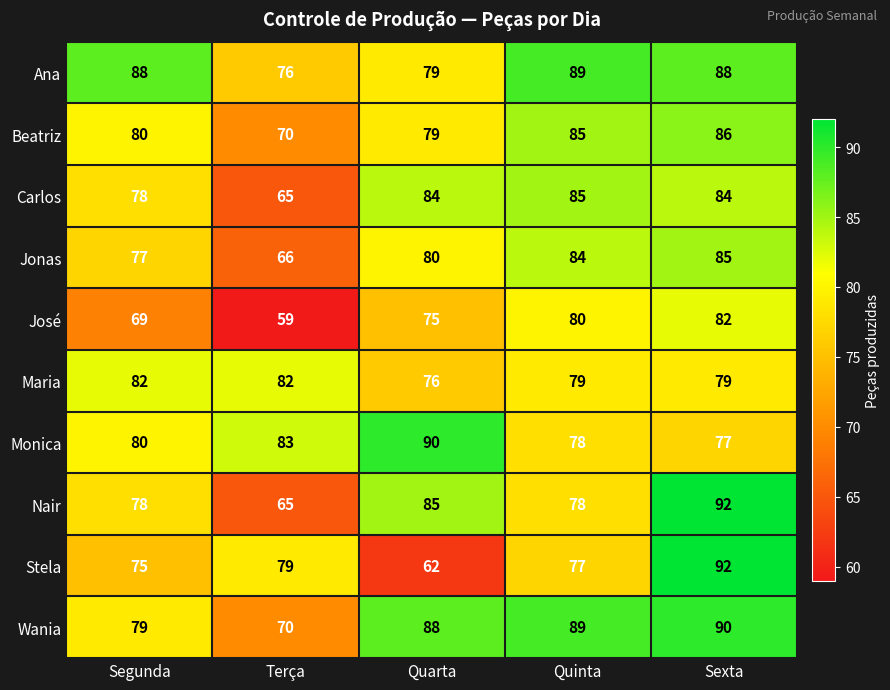

Which series has the largest range (max minus min)?

Stela